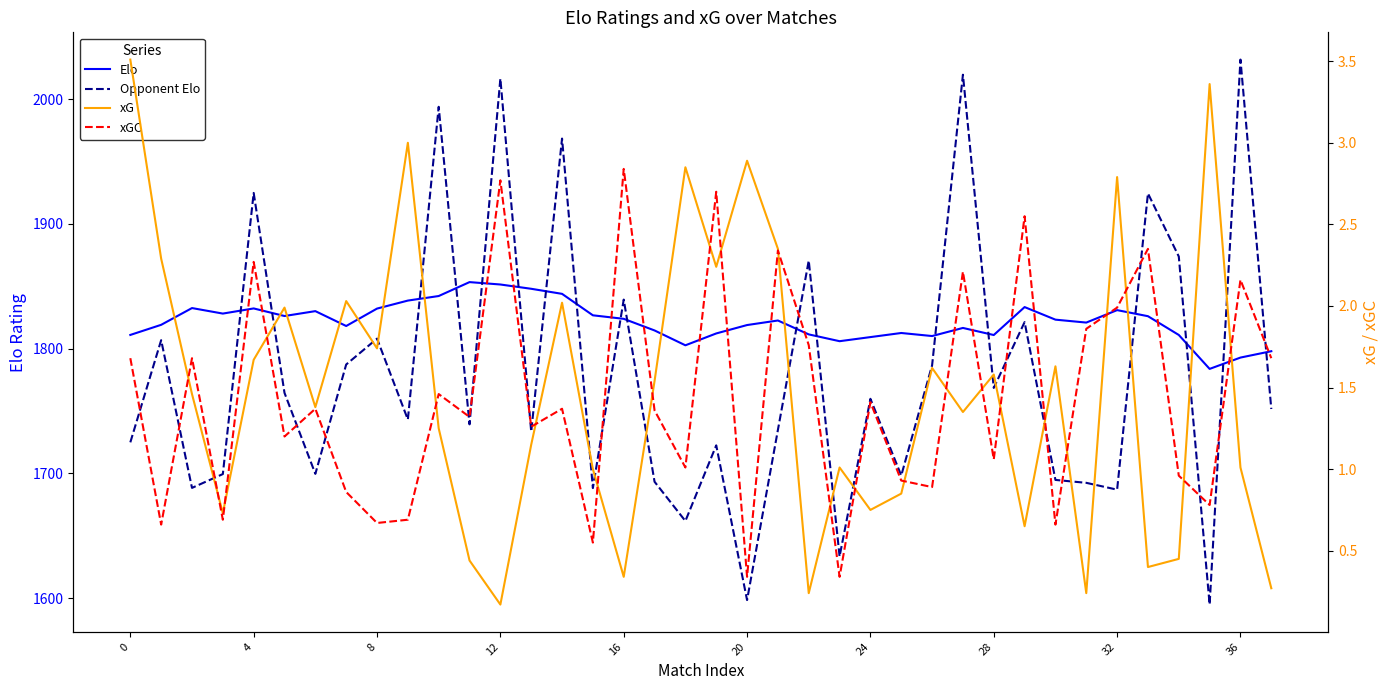

What is the average value of the Elo series?

1821.7